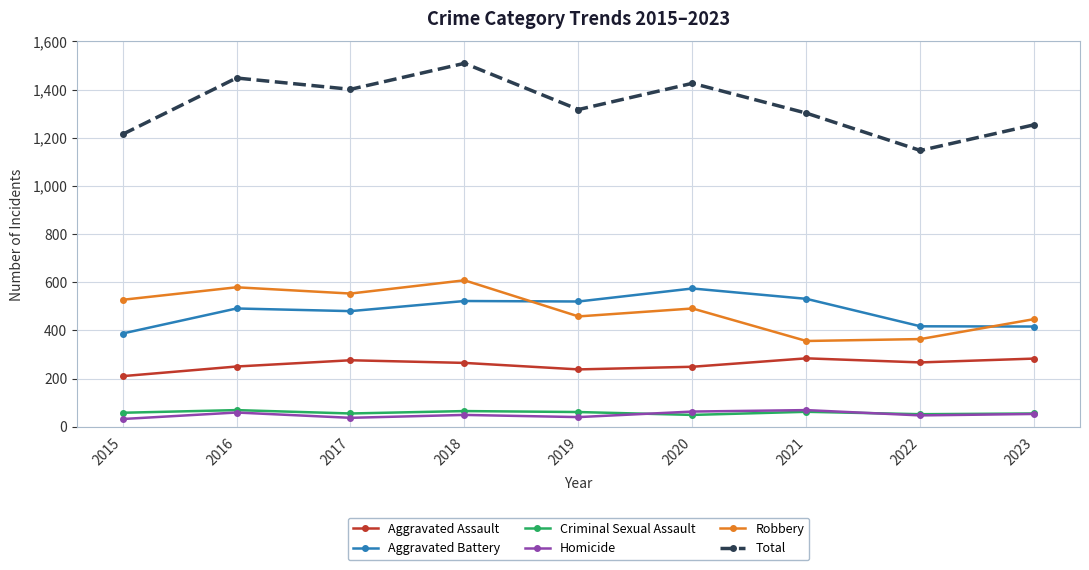

What is the greatest value displayed?

1509